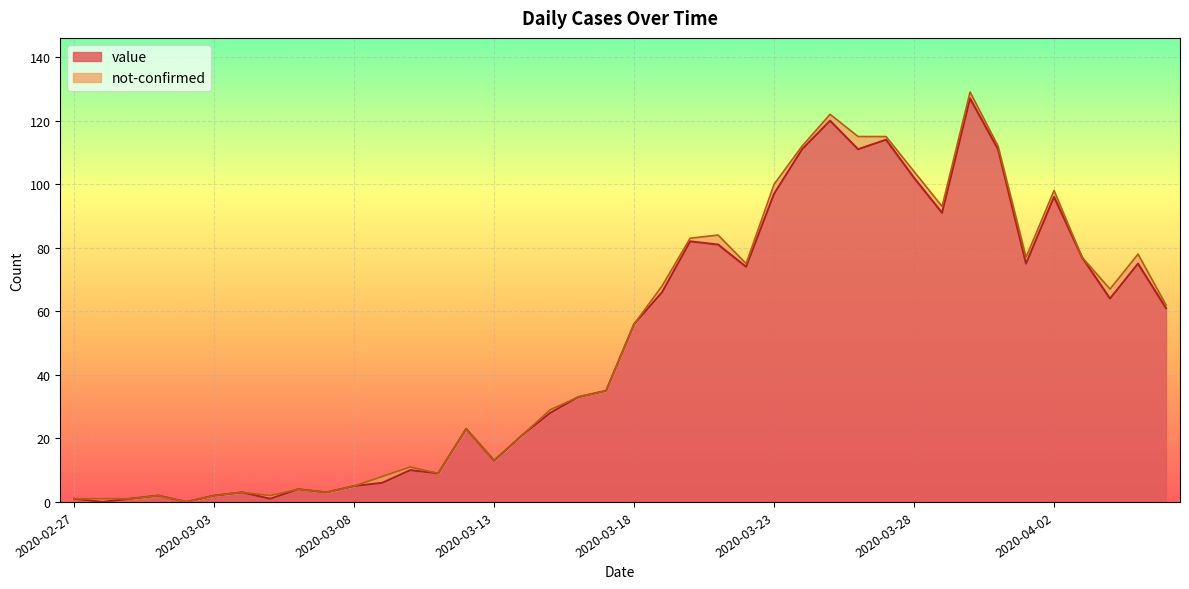

At which label does the data first exceed 56?

2020-03-19